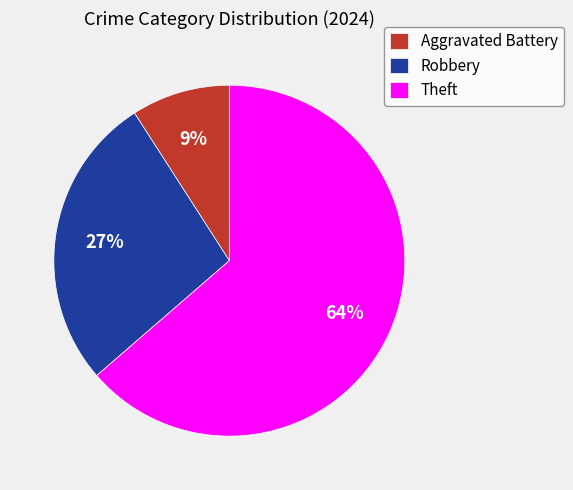

Count the number of slices in the pie.

3